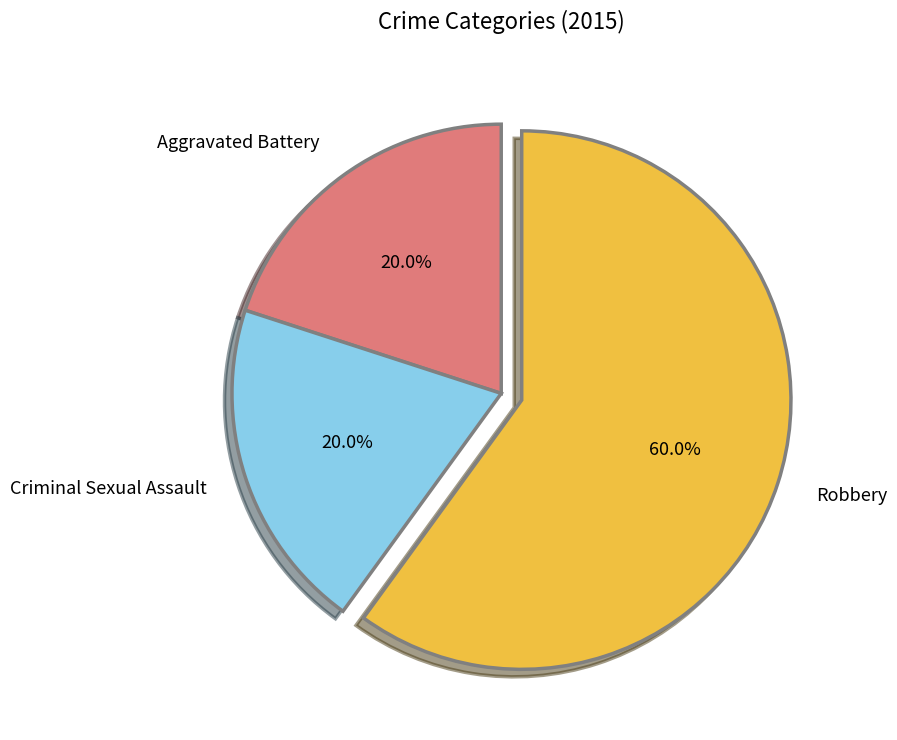

How many slices are in this pie chart?

3